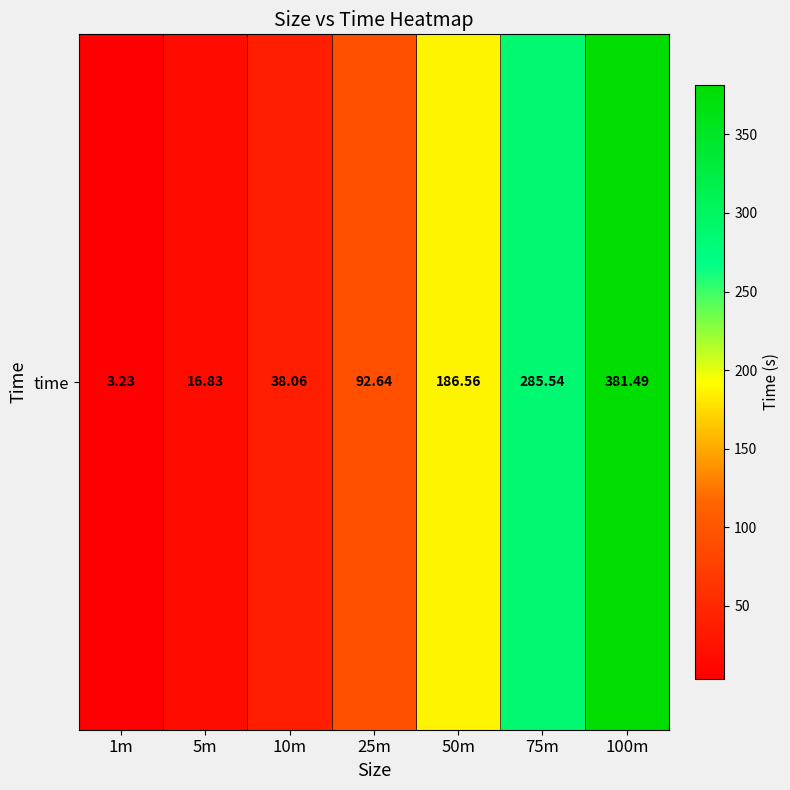

What is the sum of all values?

1004.4